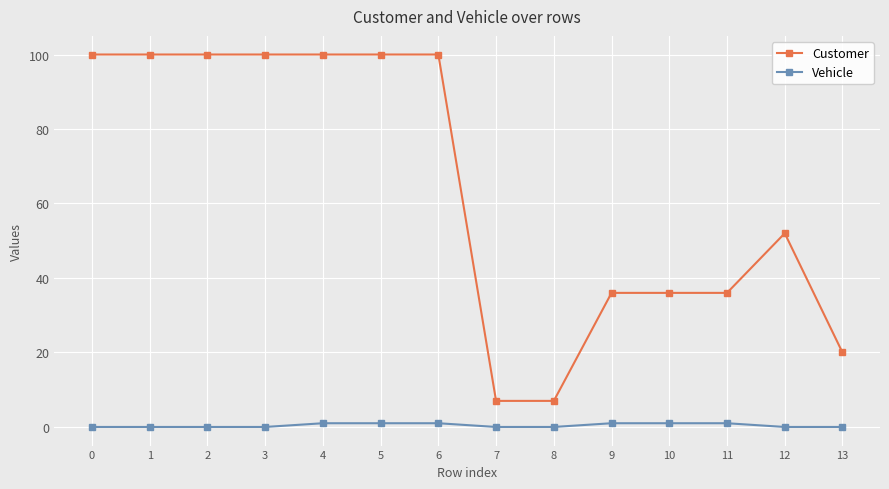

Is it true that Customer equals 51 at 11?

False